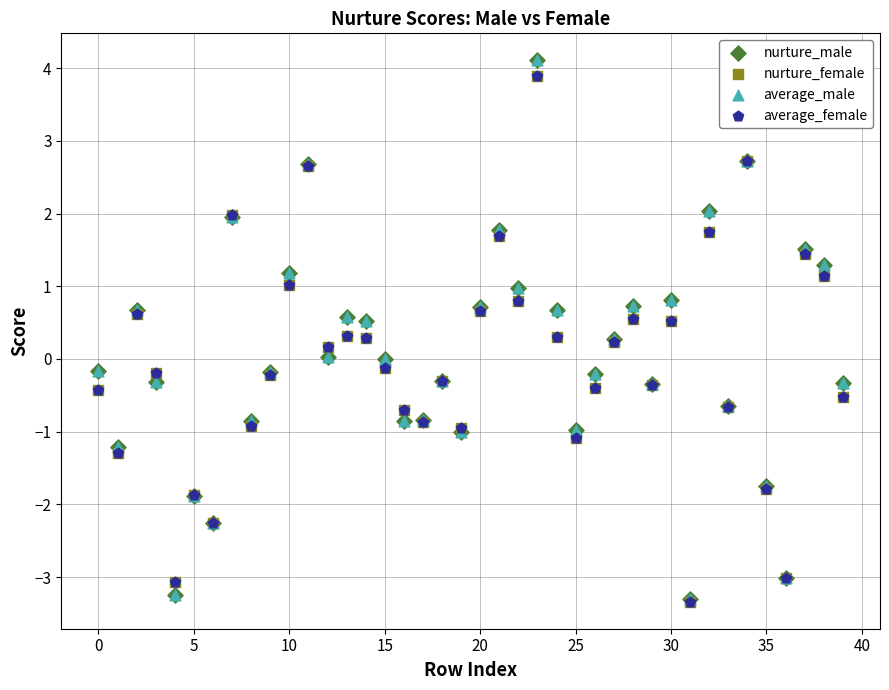

What are all the series names shown in the legend?

nurture_male, nurture_female, average_male, average_female